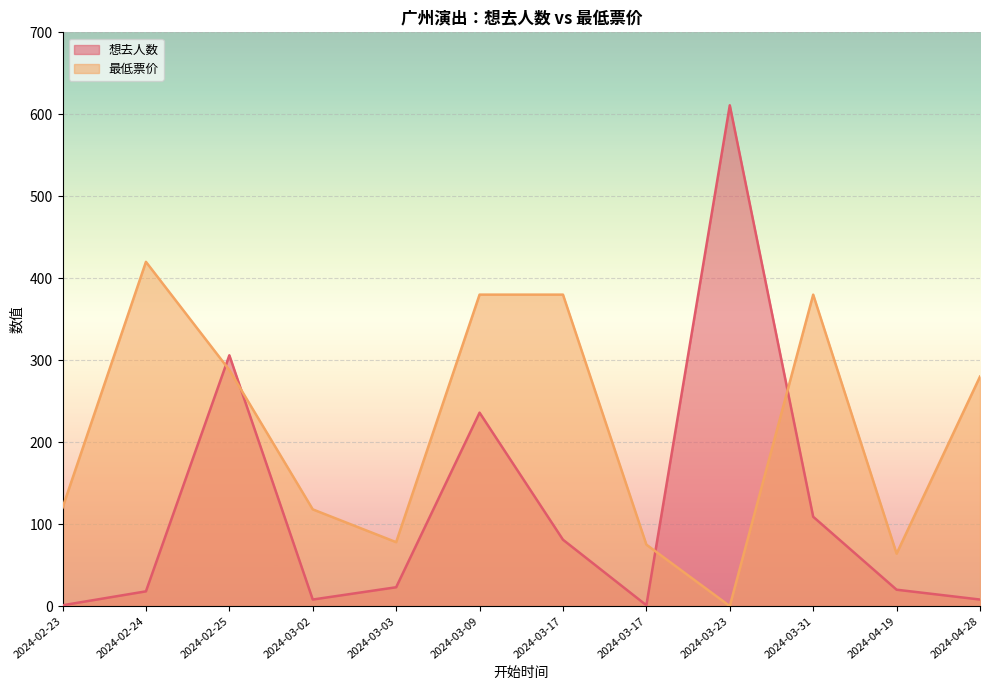

Where is 想去人数 nearest to the value 306?

2024-02-25